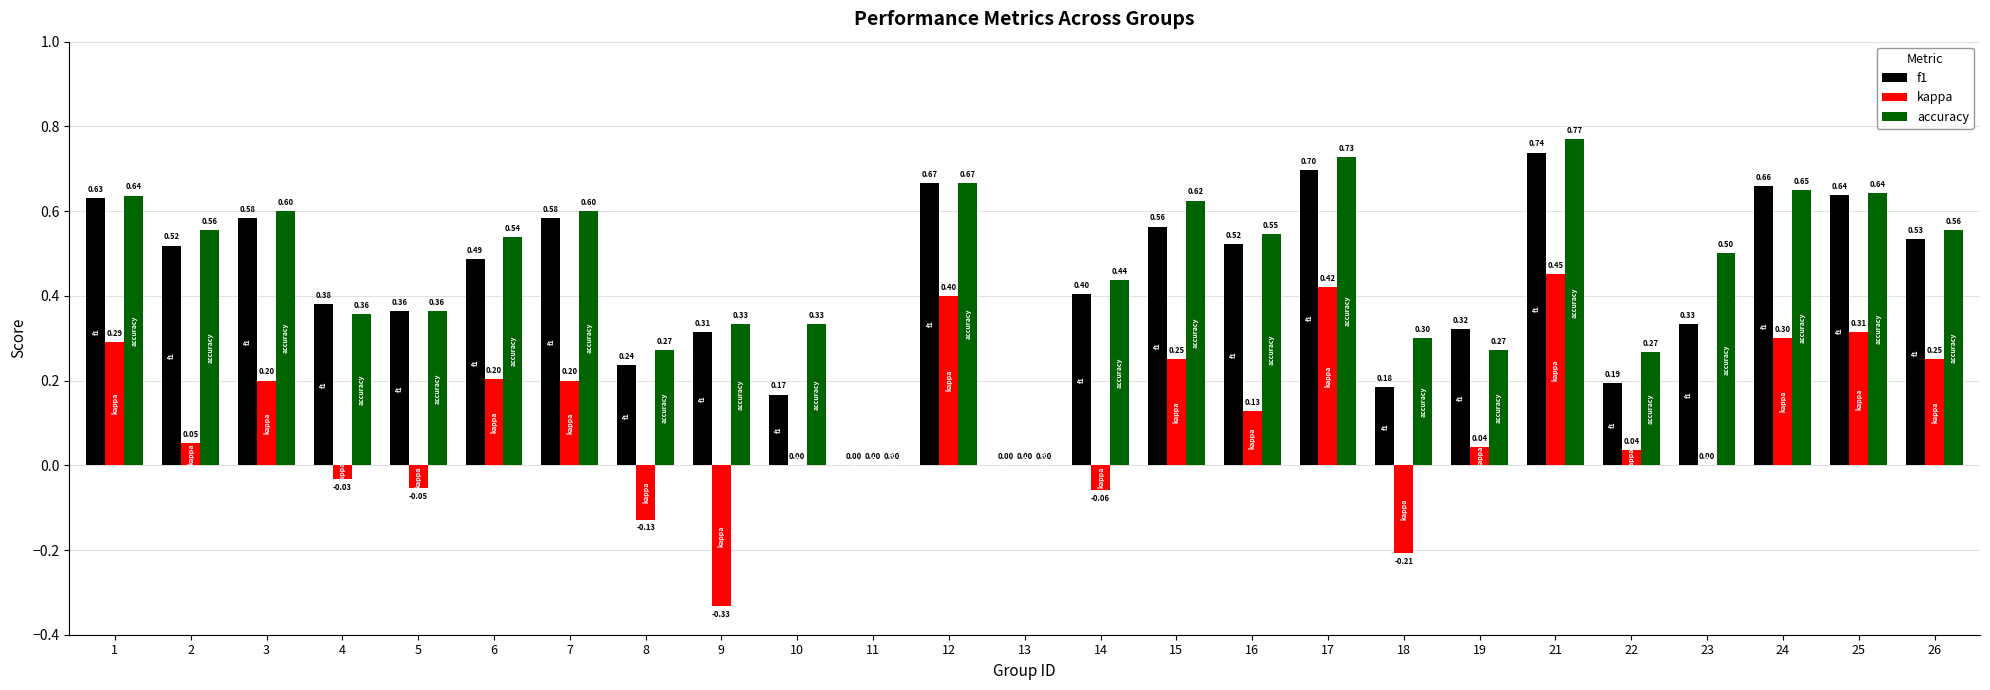

Count the number of data series in this chart.

3